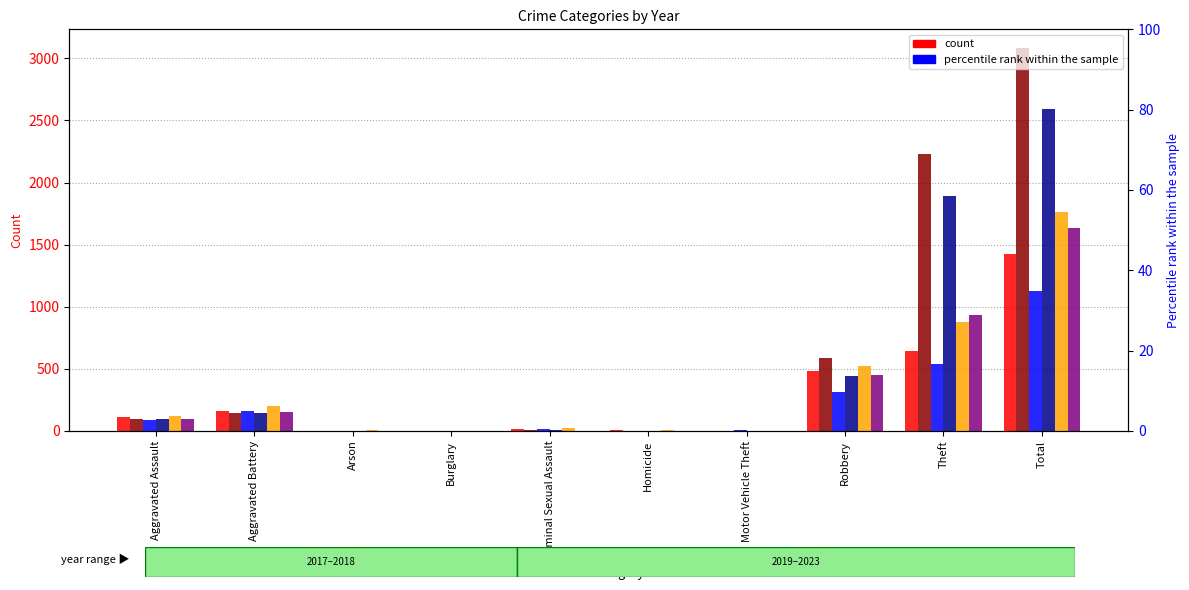

What is the difference between the maximum and minimum values in the 2023 series?

1125